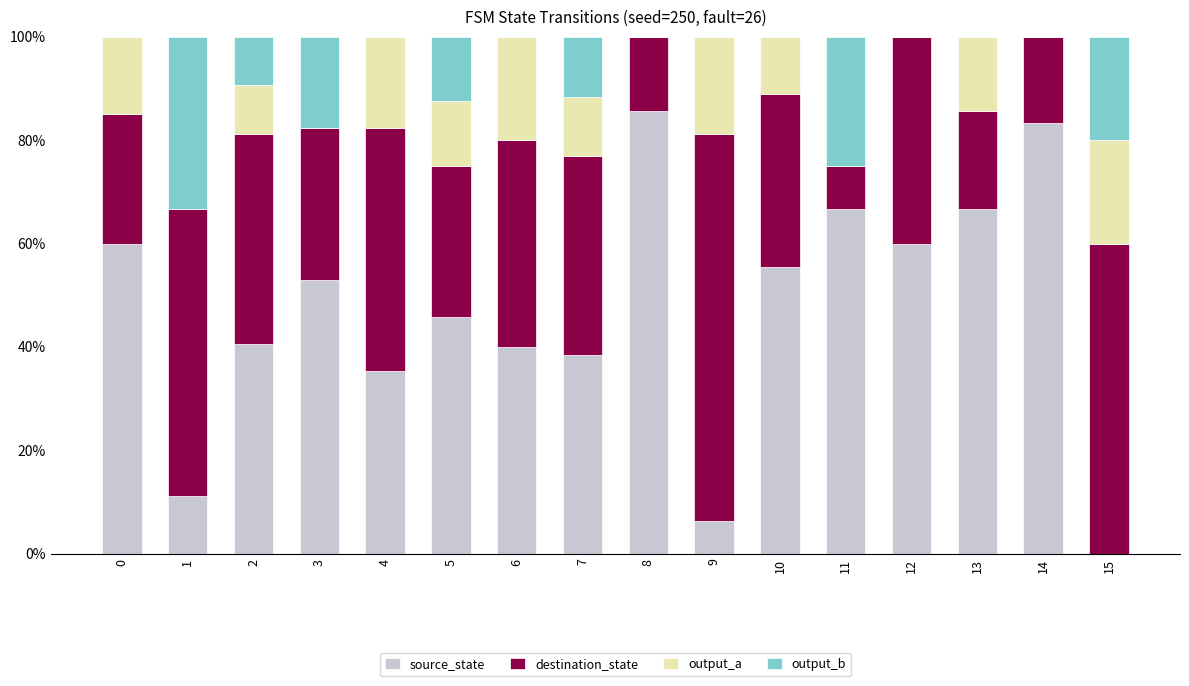

Does the chart contain stacked bars?

Yes